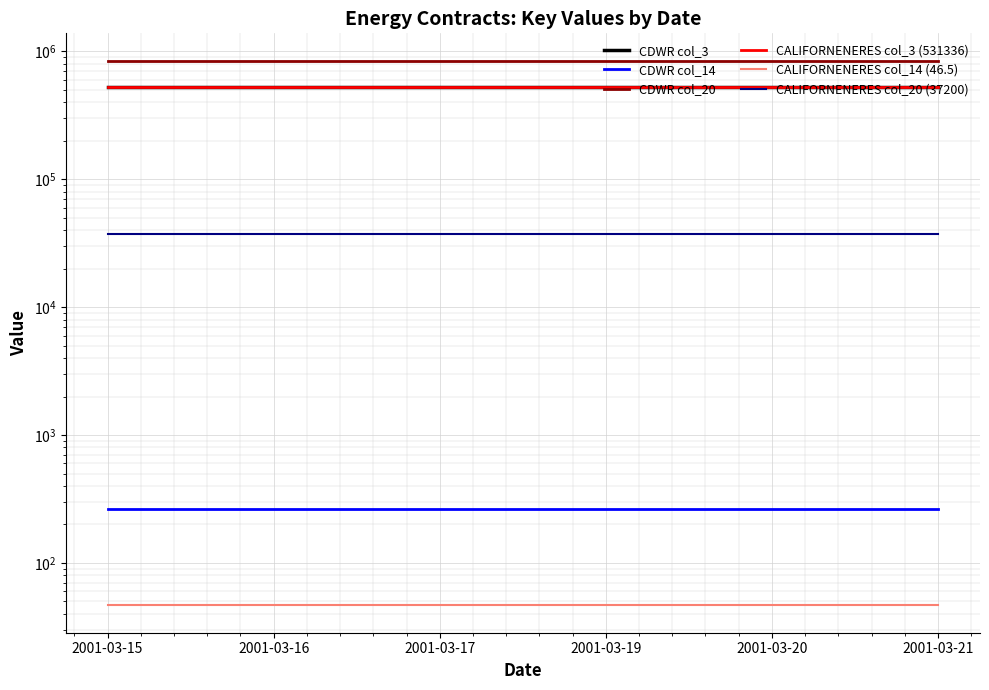

Which category has the lowest value in the CDWR col_14 series?

2001-03-15